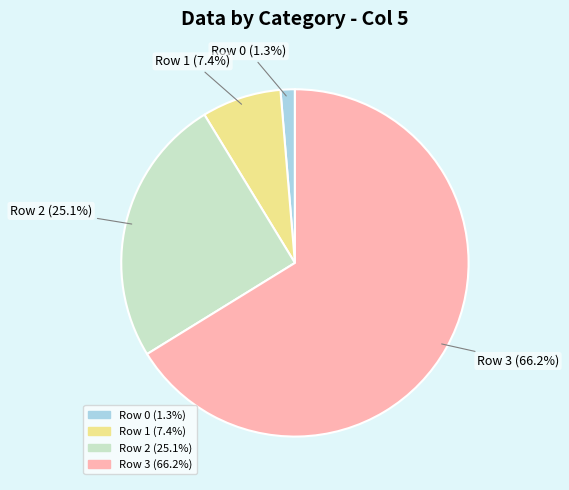

Is there any slice that represents more than half of the pie?

Yes